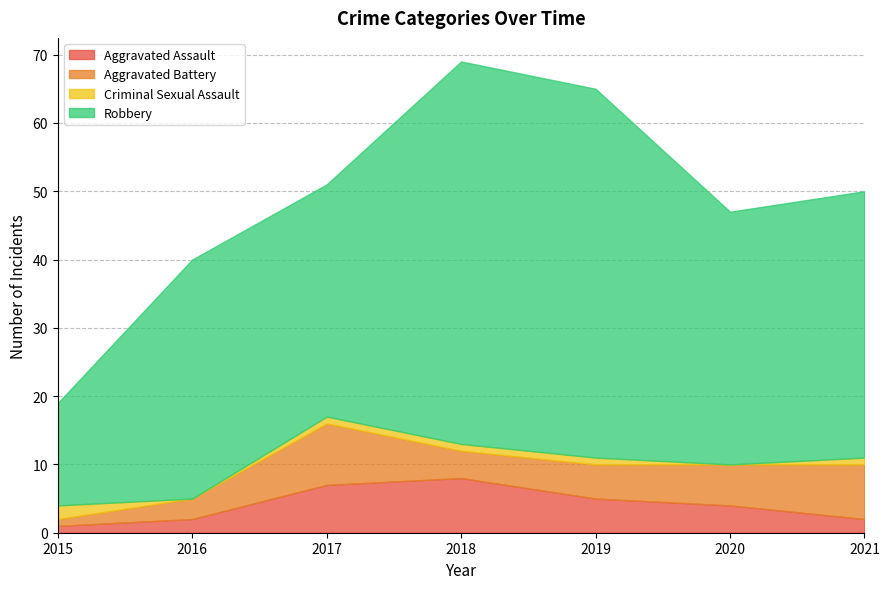

True or false: Robbery has a value of 6 at 2015.

False